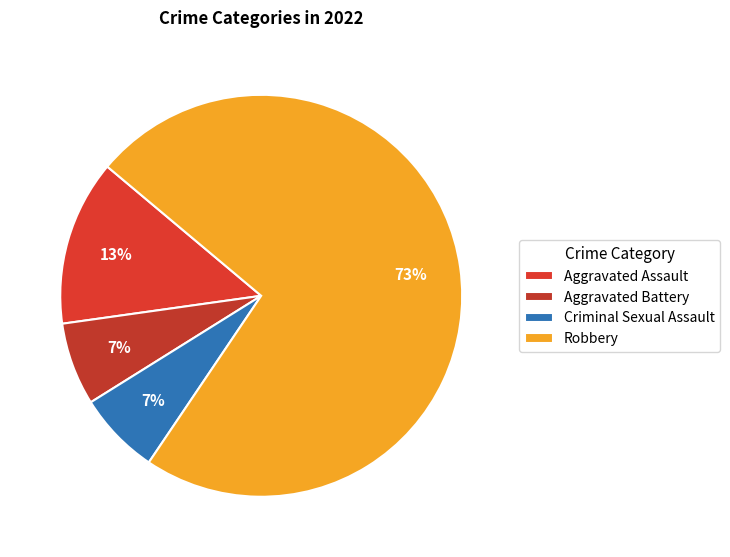

What percentage is the Aggravated Battery slice, to the nearest percent?

7%